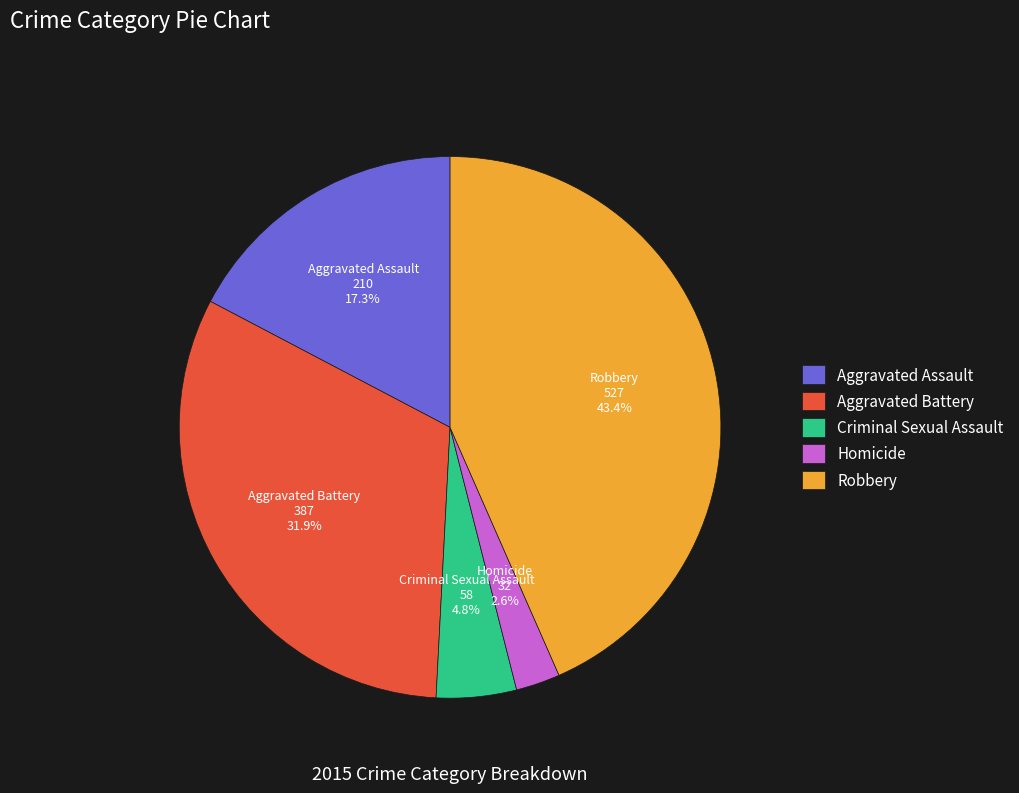

Does any single category account for the majority?

No